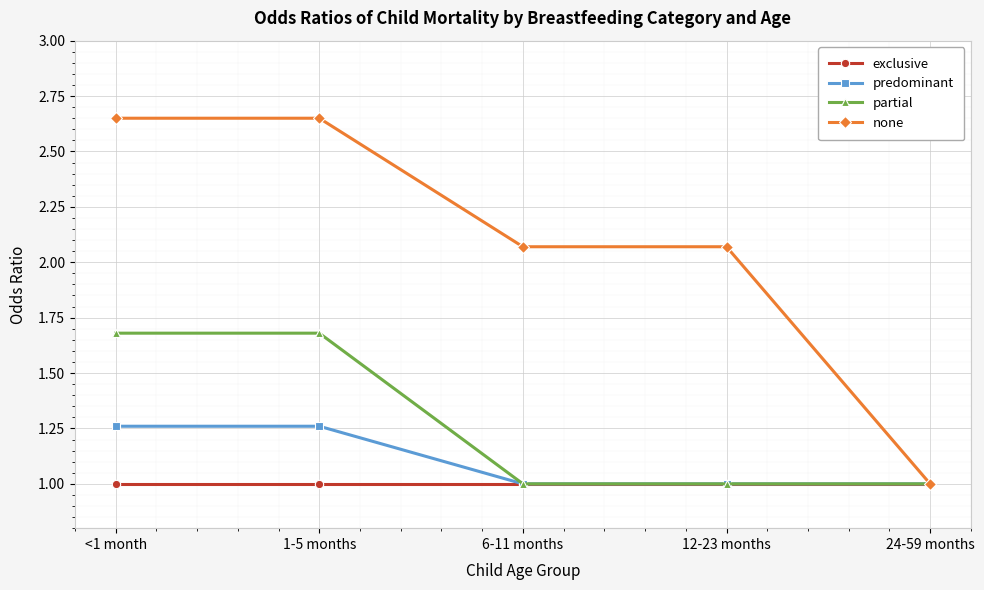

What is the highest value of the exclusive series?

1.0